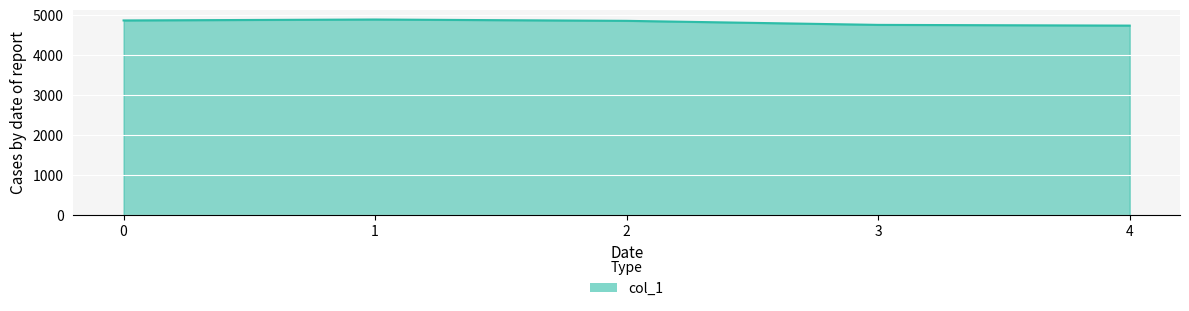

What is the minimum value shown in the chart?

4740